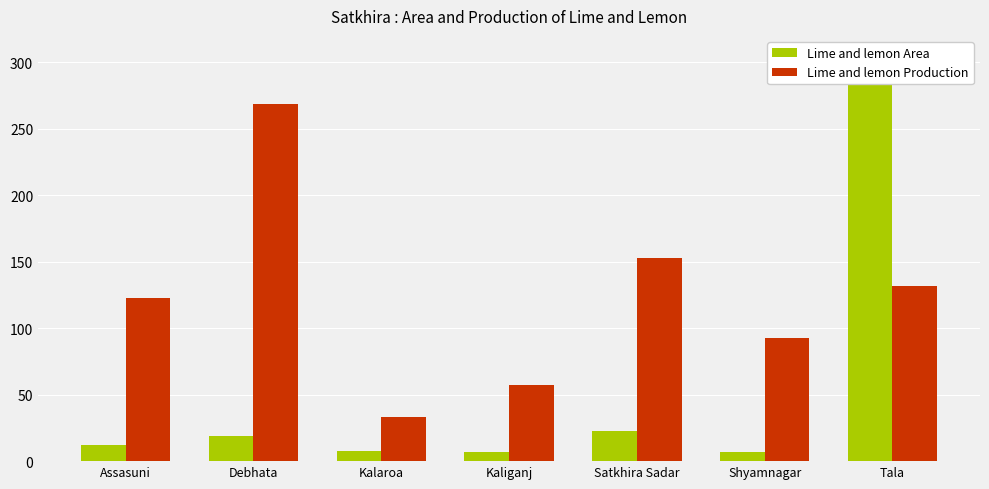

How many data points in Lime and lemon Area are above 12?

3